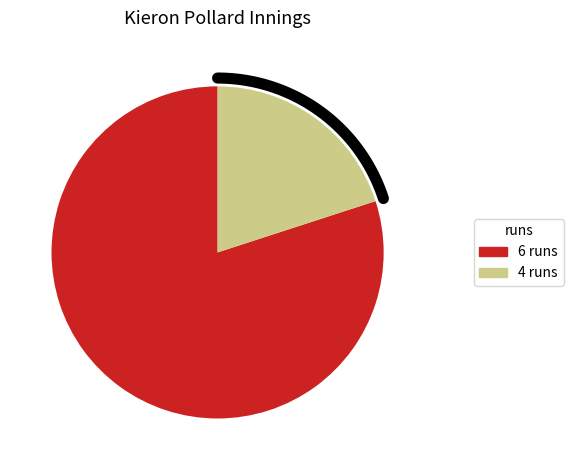

To the nearest percent, what is the difference between the 6 runs and 4 runs slice percentages?

60%